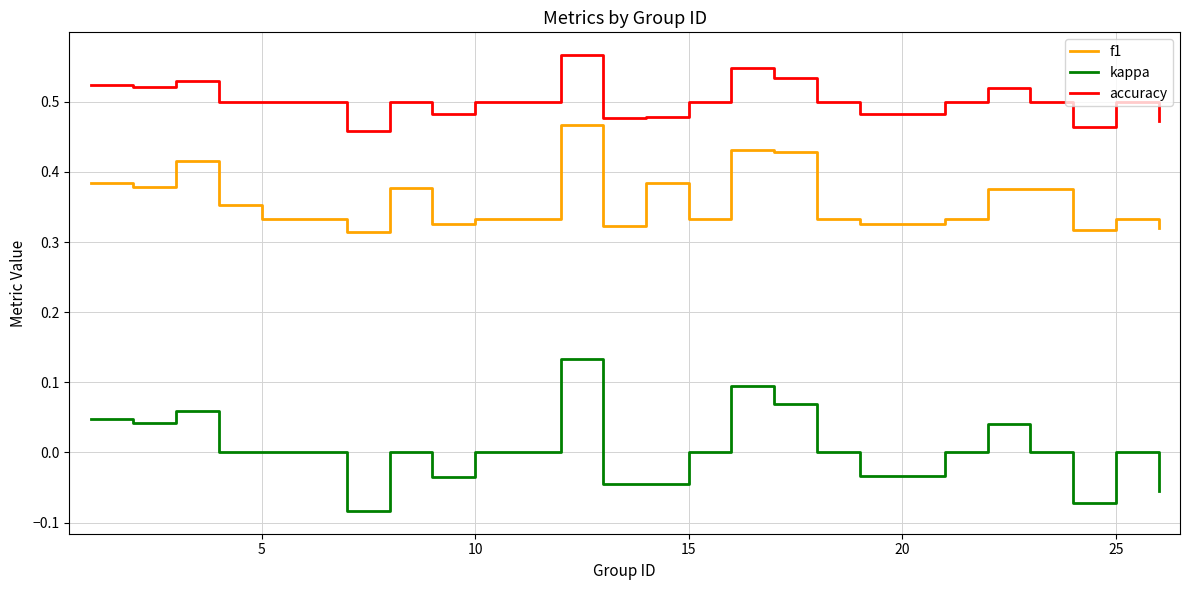

List the series in order of their overall mean, lowest first.

kappa, f1, accuracy